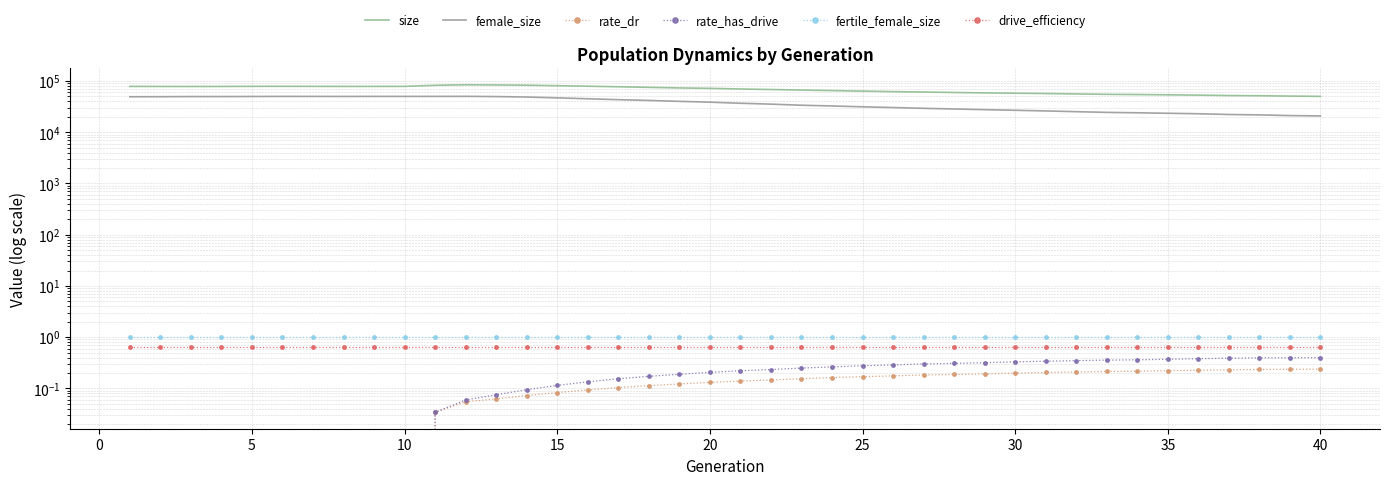

What is the average value of the size series?

68602.4